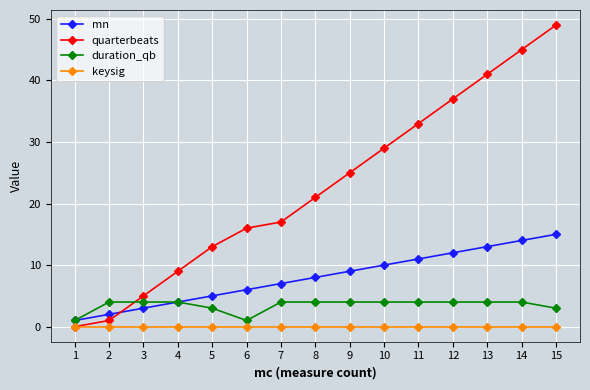

Is the value of mn at 9 greater than the value of keysig at 10?

Yes